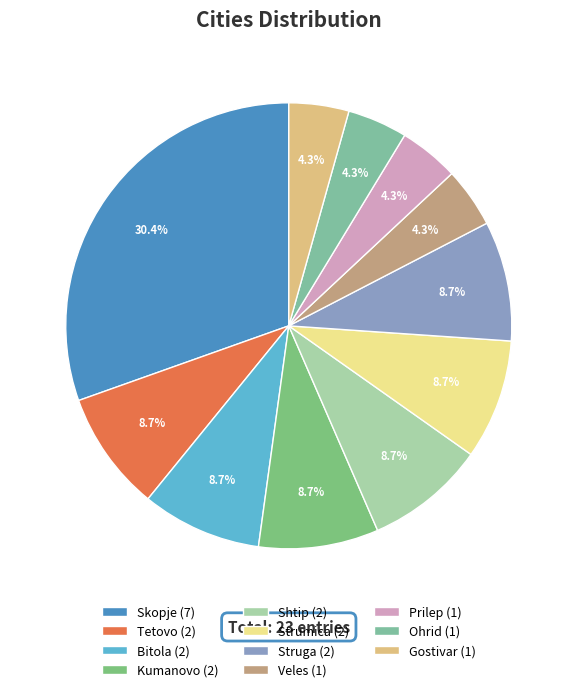

Which has a higher value, Bitola or Skopje?

Skopje